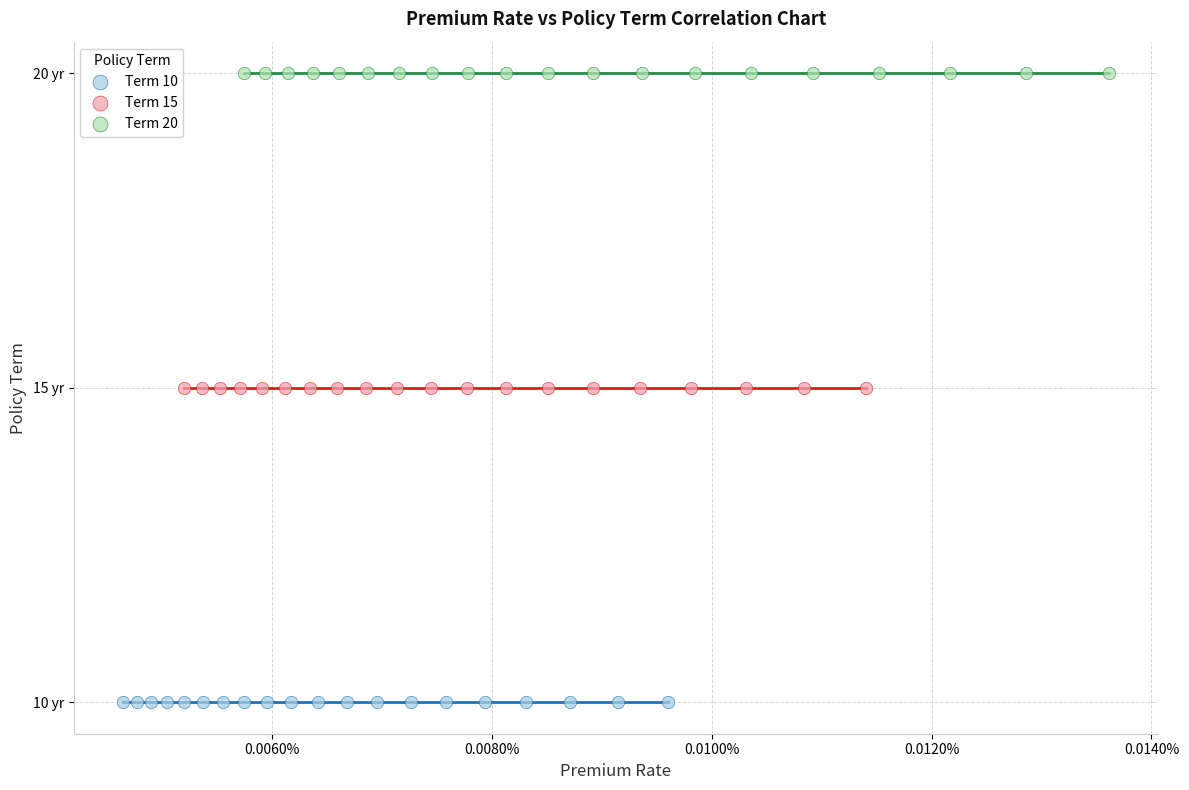

What are all the series names shown in the legend?

Term 10, Term 15, Term 20